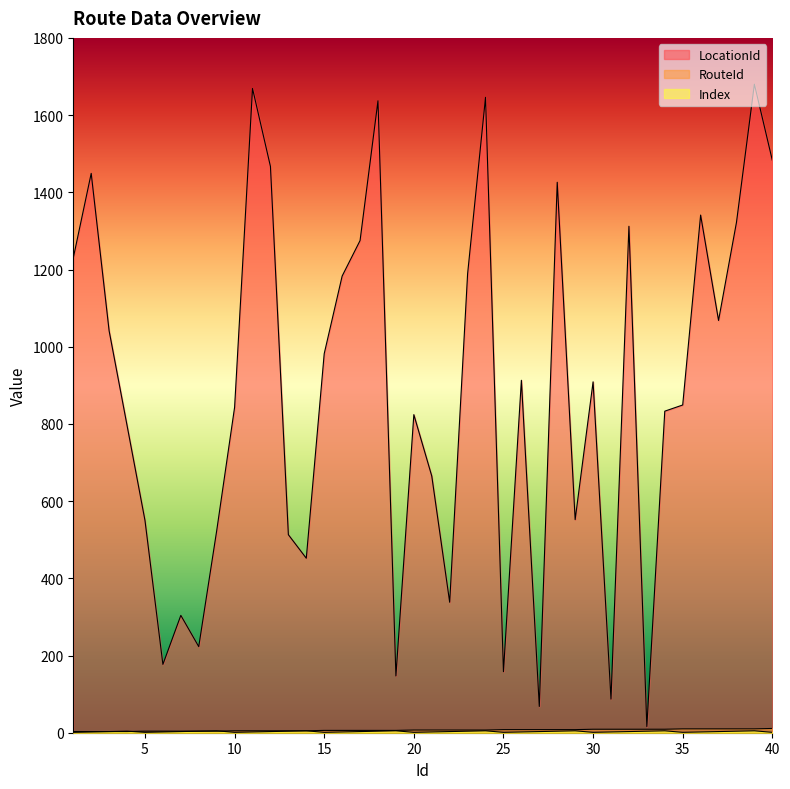

What is the difference between the highest and lowest values at 27?

65